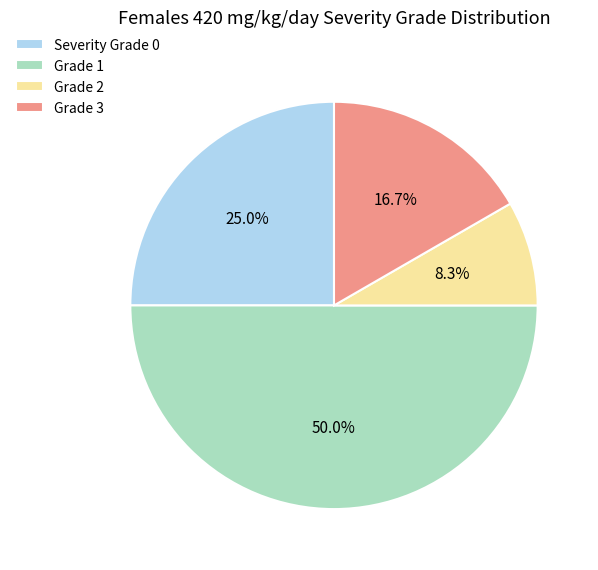

What is the largest slice in the pie chart?

Grade 1